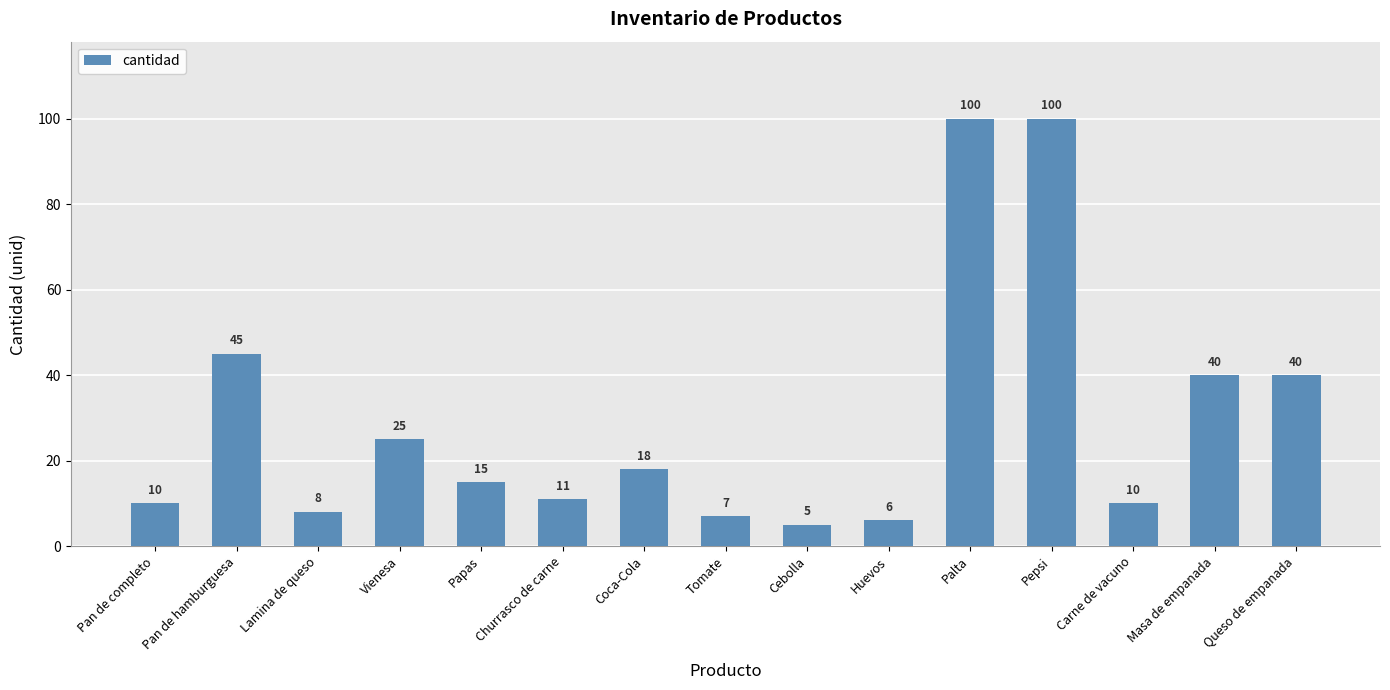

Where does the data first go above 15?

Pan de hamburguesa